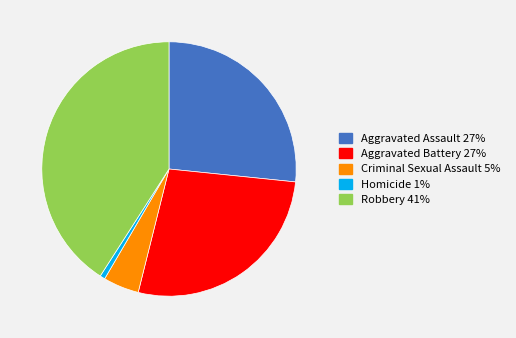

Does Aggravated Assault account for over 50% of the chart?

No